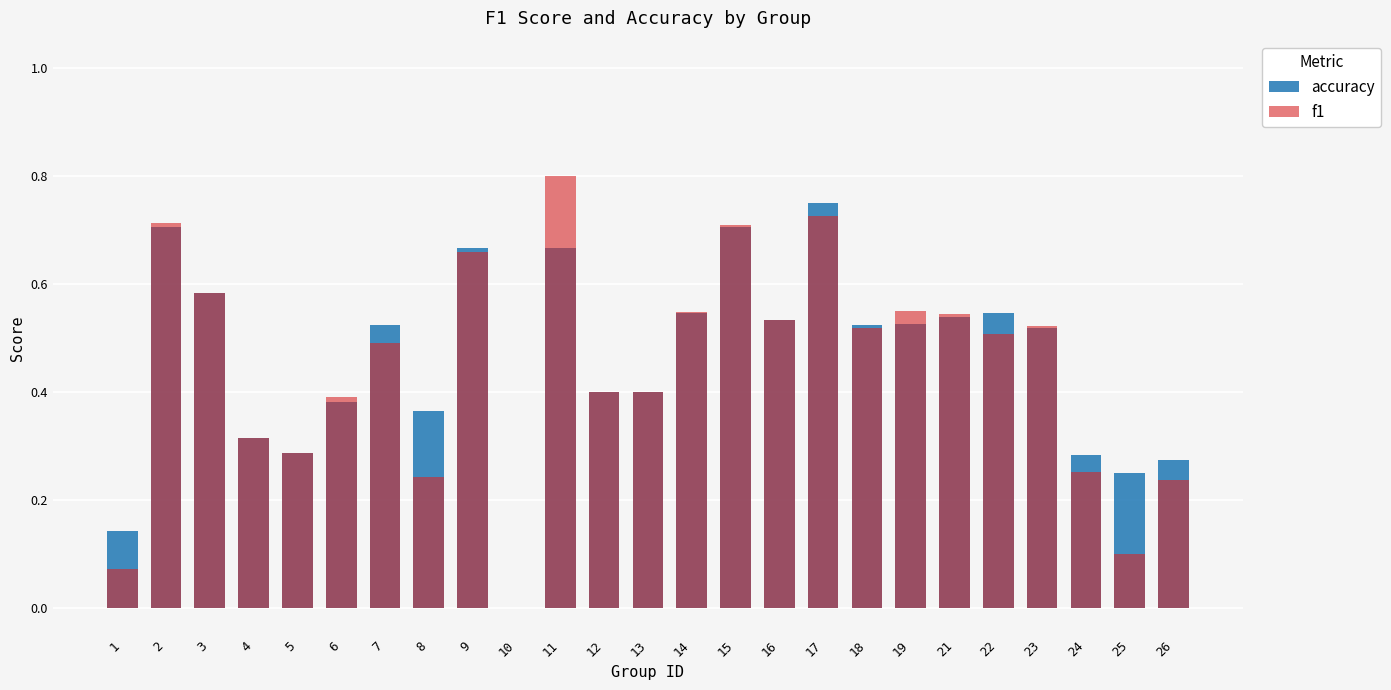

Where is accuracy nearest to the value 0?

10